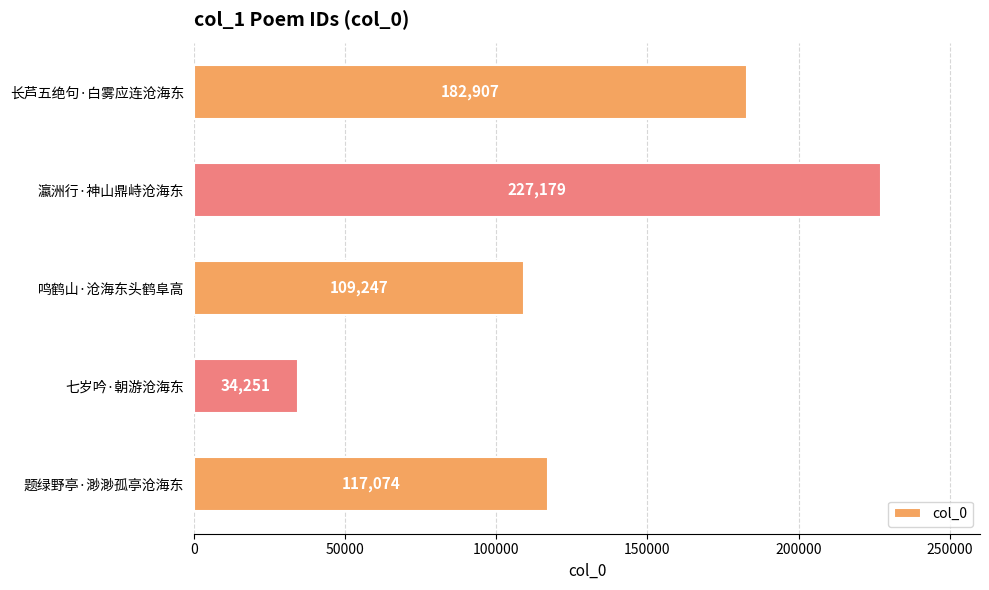

What is the smallest value displayed?

34251